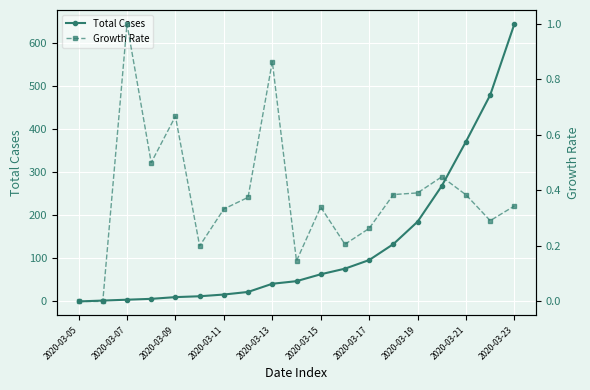

How many data points in Total Cases are above 47?

9